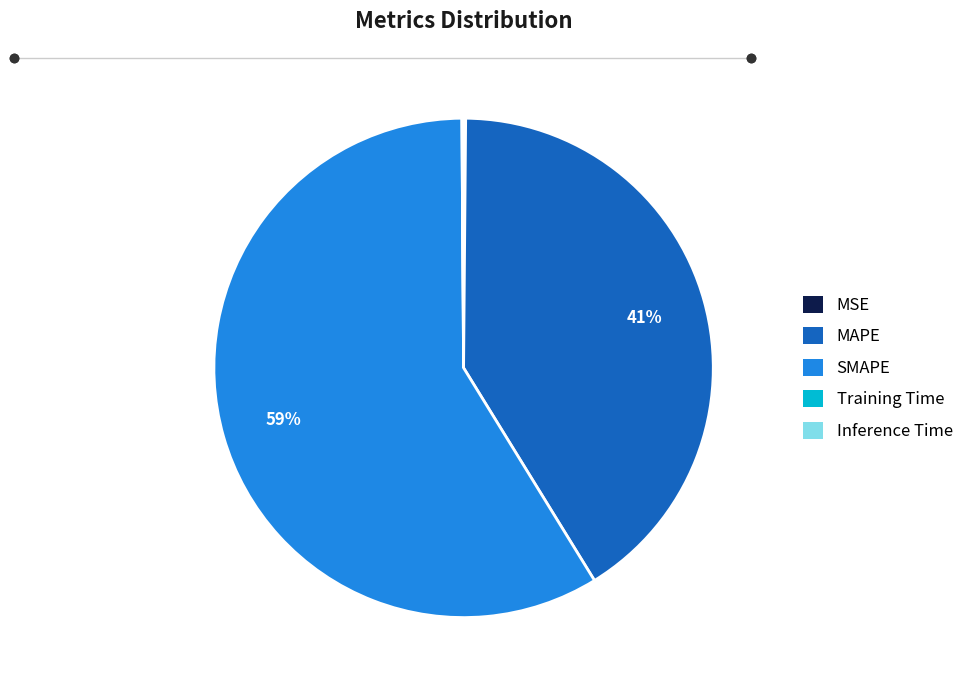

What is the ratio of the value at SMAPE to the value at MAPE?

1.4